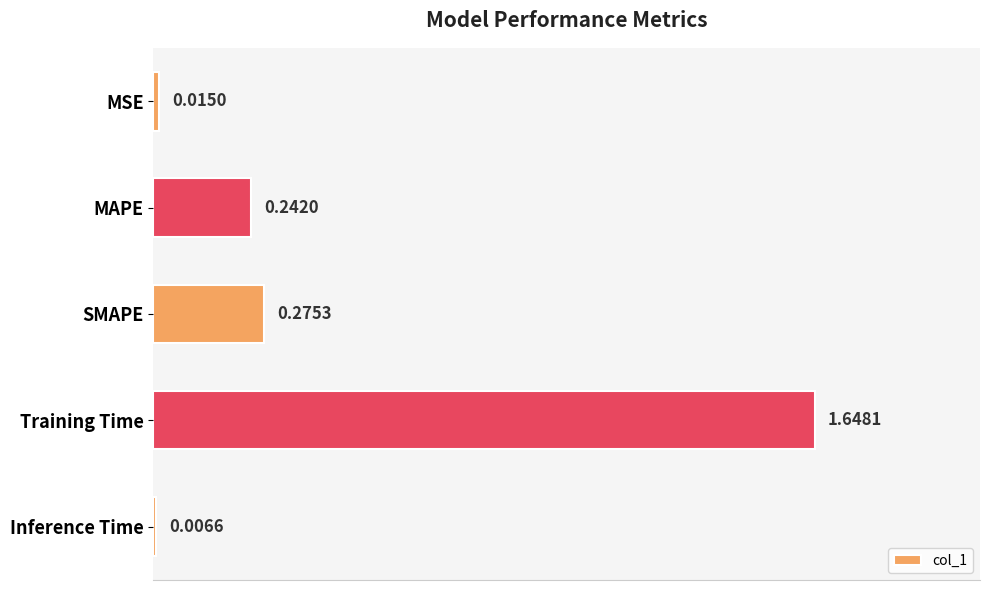

What is the sum of the values at Inference Time and Training Time?

1.7